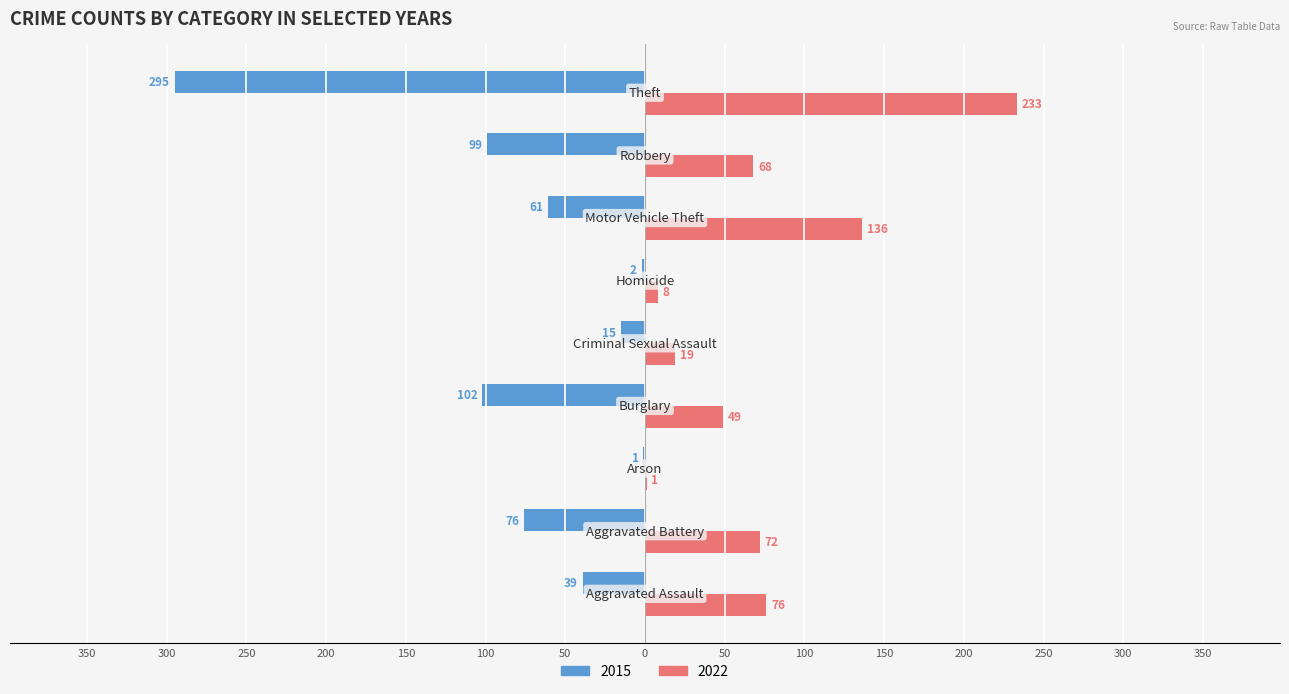

What are all the series names shown in the legend?

2015, 2022